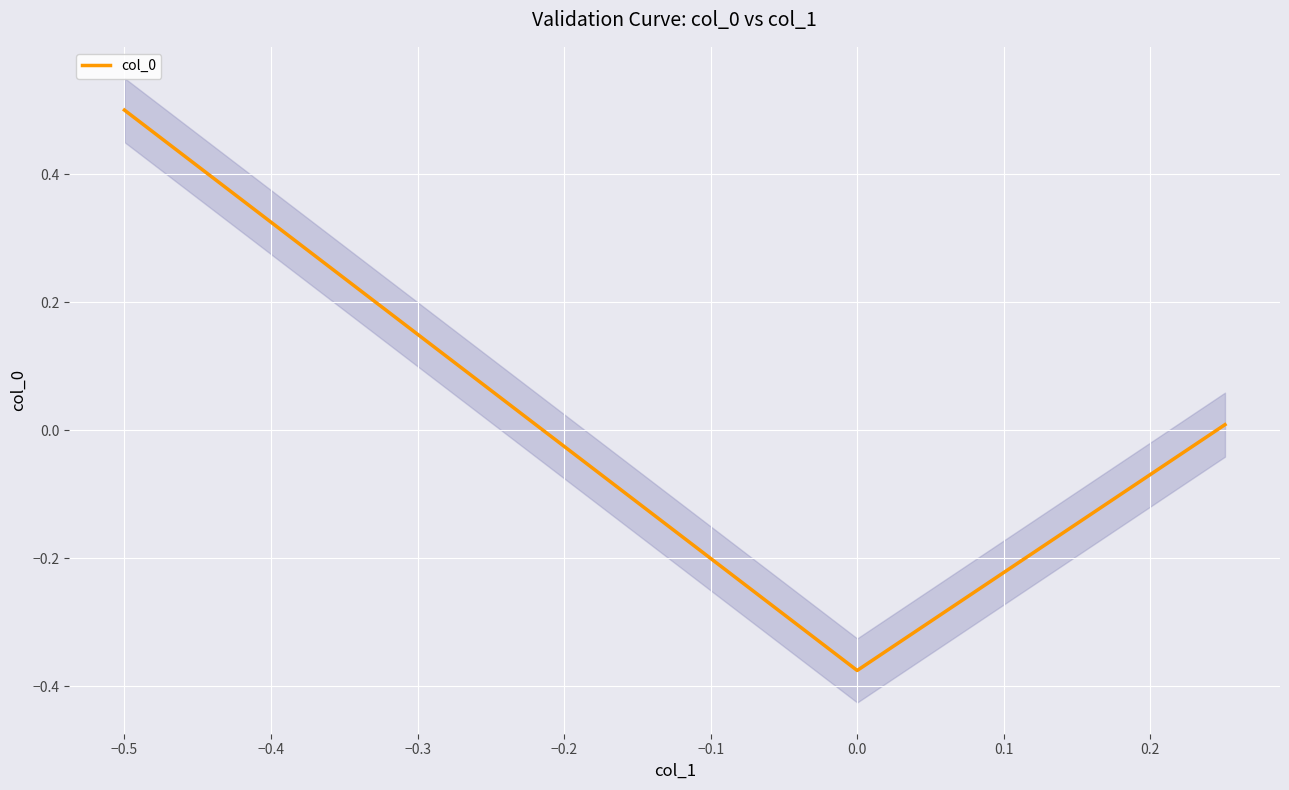

True or false: col_0 has a value of 0.5 at −0.5.

True